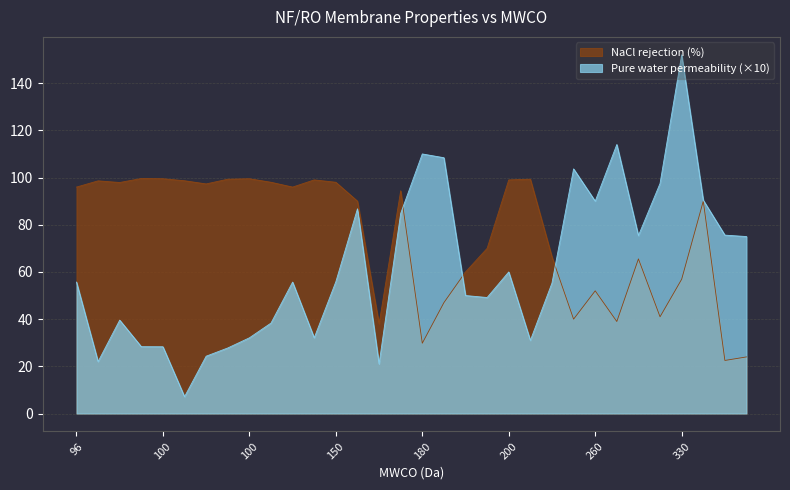

Reading left to right, transcribe all the data shown in this chart.

Pure water permeability: 55.7	22.0	39.6	28.3	28.3	7.1	24.3	27.8	32.1	38.3	55.7	32.1	55.8	86.8	21.0	84.8	110.0	108.4	50.0	49.2	60.0	31.0	55.3	103.7	90.0	114.0	75.4	97.5	152.0	90.4	75.6	75.0
NaCl rejection: 96.0	98.6	97.9	99.6	99.5	98.6	97.3	99.3	99.5	98.0	96.0	99.0	98.0	90.0	38.0	94.4	29.8	47.0	60.0	70.0	99.0	99.3	66.4	40.0	52.0	39.0	65.5	41.0	56.9	90.0	22.5	24.0